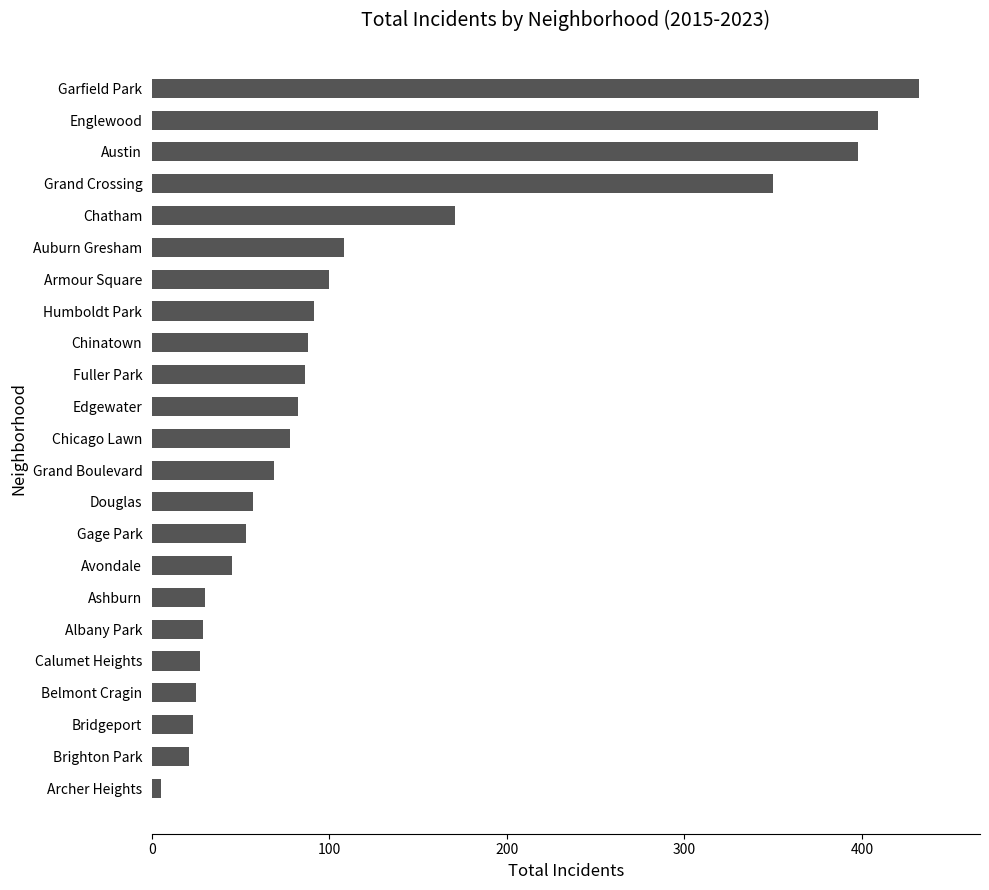

What is the change in value from Bridgeport to Grand Crossing?

+327